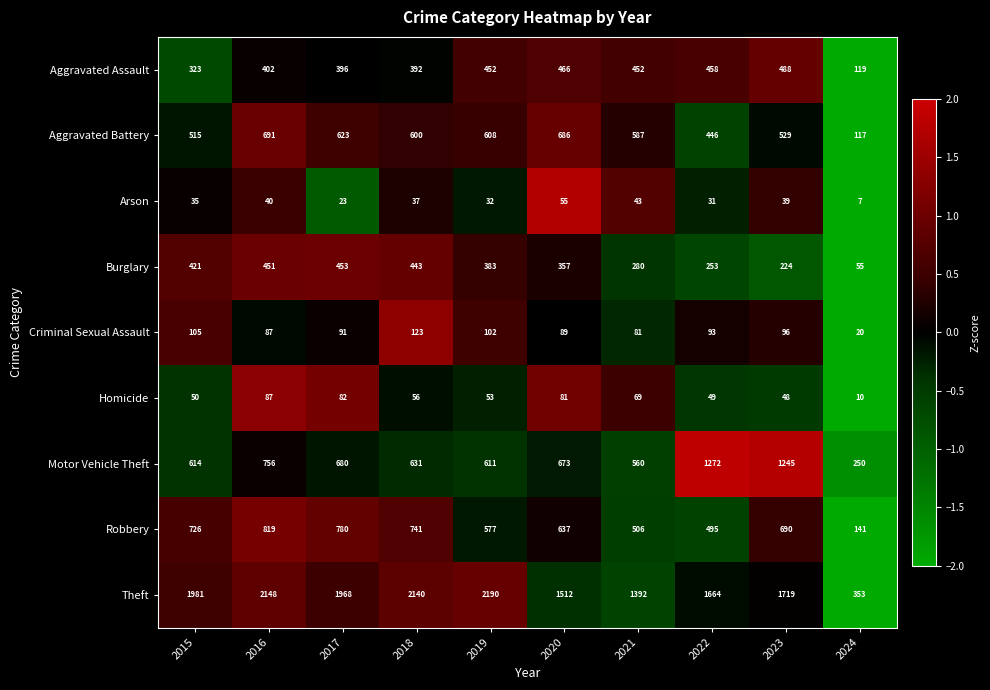

What is the maximum value for Homicide?

87